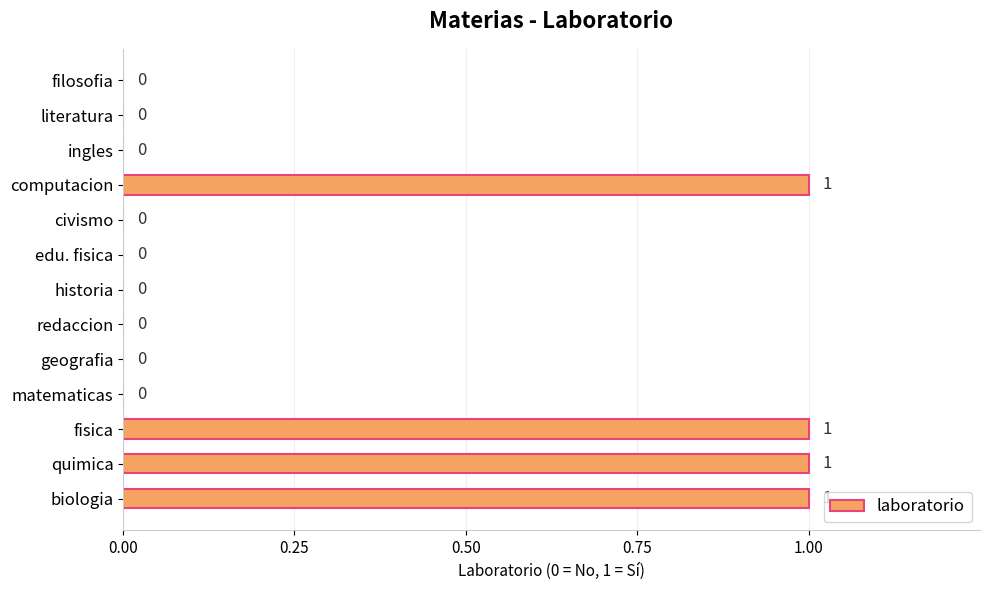

Reading bottom to top, extract all data points from this chart.

biologia=1	quimica=1	fisica=1	matematicas=0	geografia=0	redaccion=0	historia=0	edu. fisica=0	civismo=0	computacion=1	ingles=0	literatura=0	filosofia=0